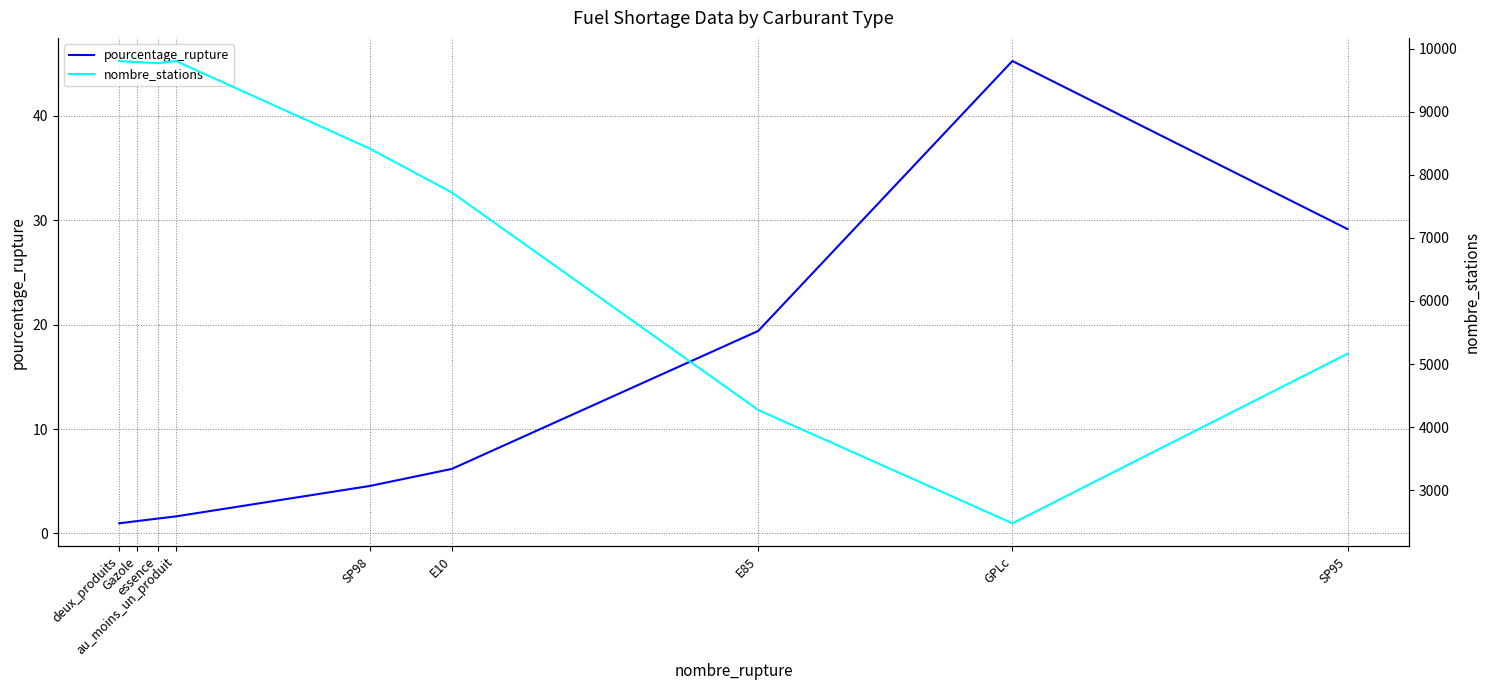

Is it true that nombre_stations equals 1306.0 at GPLc?

False